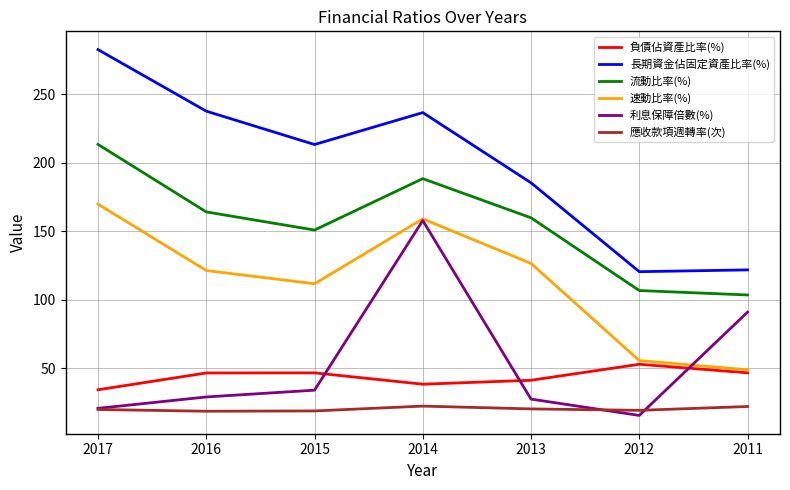

List the series in order of their peak value, lowest first.

應收款項週轉率(次), 負債佔資產比率(%), 利息保障倍數(%), 速動比率(%), 流動比率(%), 長期資金佔固定資產比率(%)